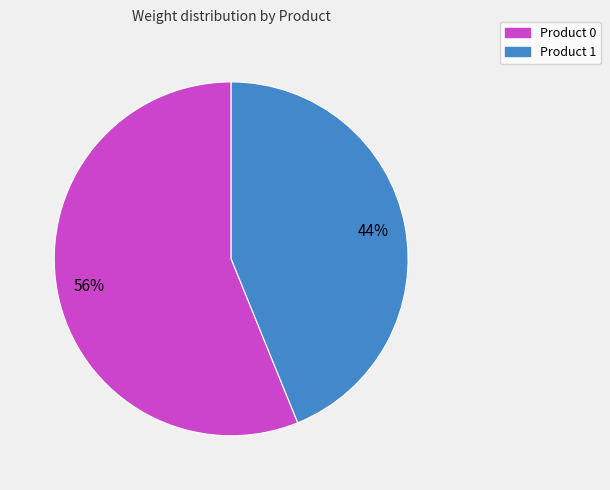

How many slices are in this pie chart?

2